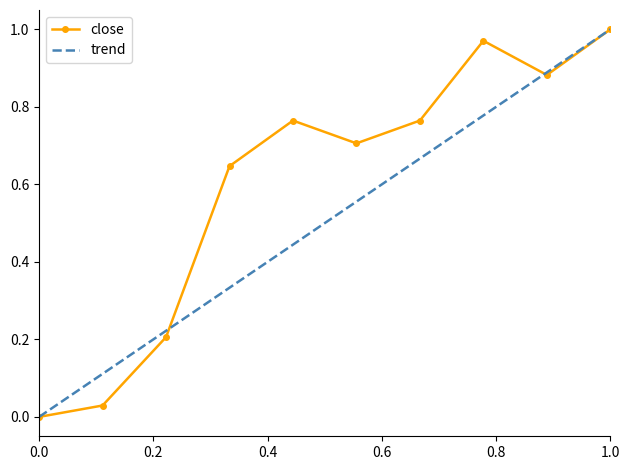

How many points are higher than both their immediate neighbors (excluding endpoints)?

2